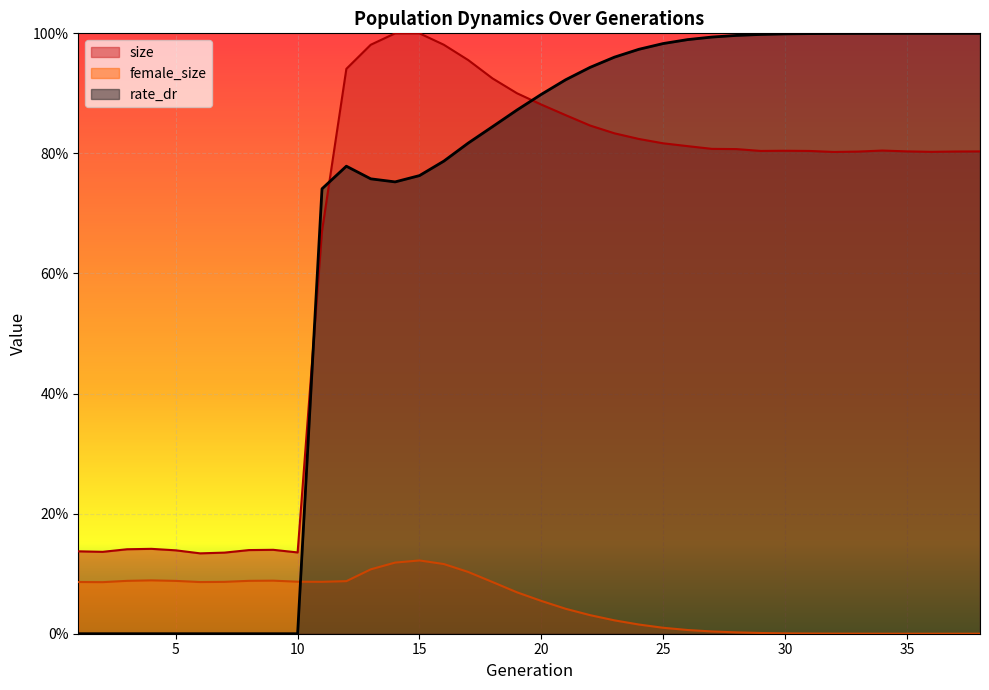

Which category has the lowest value across all series?

38